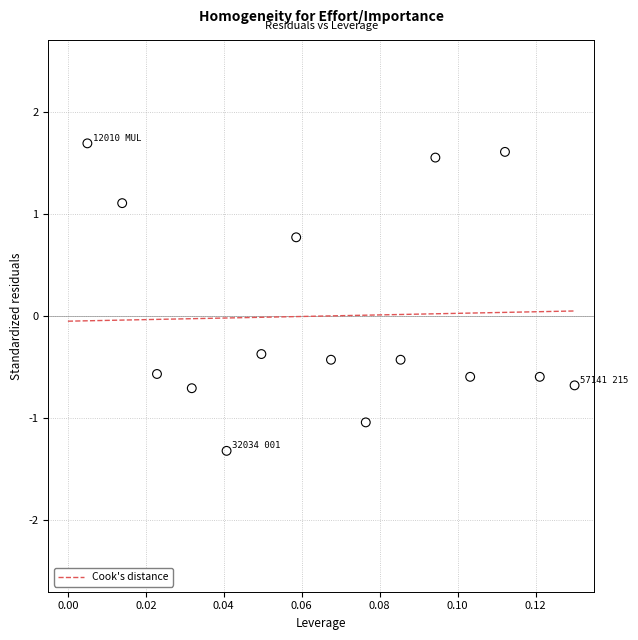

What Y value in the scatter plot is closest to 0?

-0.4